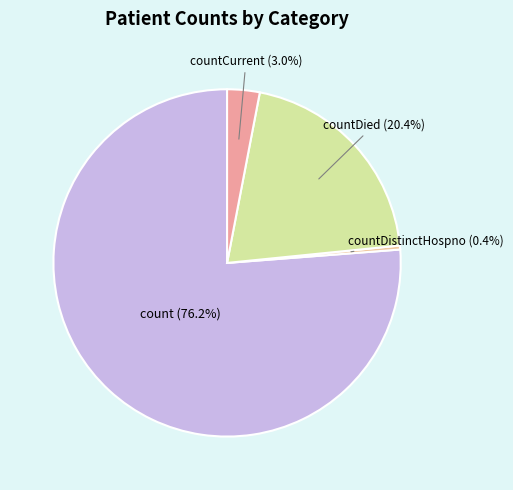

Count the number of slices in the pie.

4